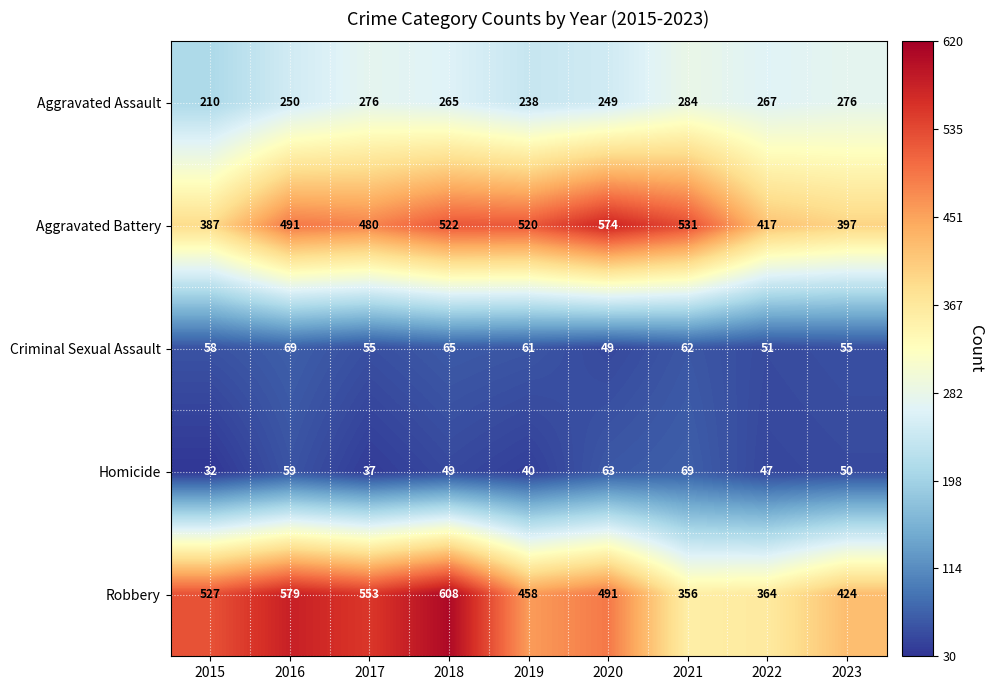

The value of Aggravated Battery at 2016 is 491. True or false?

True